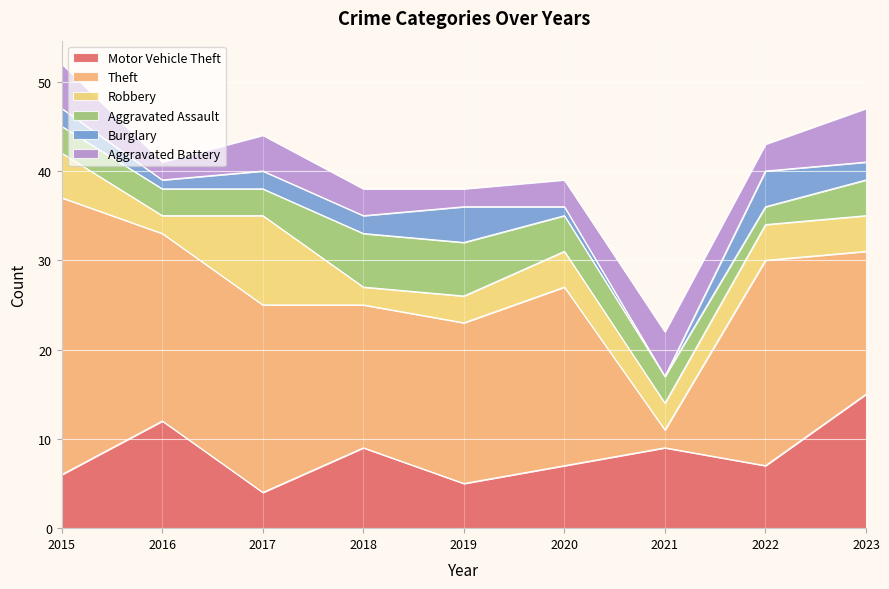

Rank the series by their maximum value, from highest to lowest.

Theft, Motor Vehicle Theft, Robbery, Aggravated Assault, Aggravated Battery, Burglary